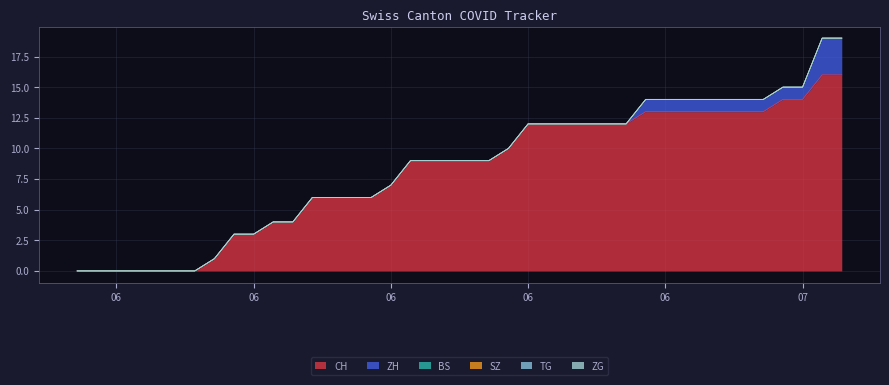

Reading left to right, what are all the values shown in this chart?

CH: 0	0	0	0	0	0	0	1	3	3	4	4	6	6	6	6	7	9	9	9	9	9	10	12	12	12	12	12	12	13	13	13	13	13	13	13	14	14	16	16
ZH: 0	0	0	0	0	0	0	0	0	0	0	0	0	0	0	0	0	0	0	0	0	0	0	0	0	0	0	0	0	1	1	1	1	1	1	1	1	1	3	3
BS: 0	0	0	0	0	0	0	0	0	0	0	0	0	0	0	0	0	0	0	0	0	0	0	0	0	0	0	0	0	0	0	0	0	0	0	0	0	0	0	0
SZ: 0	0	0	0	0	0	0	0	0	0	0	0	0	0	0	0	0	0	0	0	0	0	0	0	0	0	0	0	0	0	0	0	0	0	0	0	0	0	0	0
TG: 0	0	0	0	0	0	0	0	0	0	0	0	0	0	0	0	0	0	0	0	0	0	0	0	0	0	0	0	0	0	0	0	0	0	0	0	0	0	0	0
ZG: 0	0	0	0	0	0	0	0	0	0	0	0	0	0	0	0	0	0	0	0	0	0	0	0	0	0	0	0	0	0	0	0	0	0	0	0	0	0	0	0